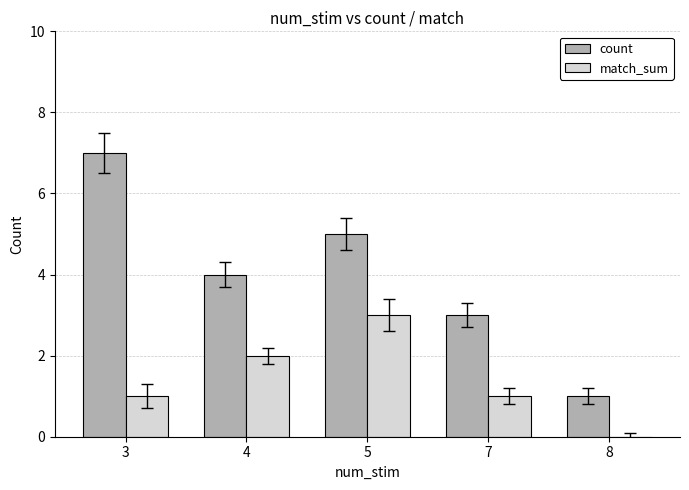

Which series has the largest range (max minus min)?

count